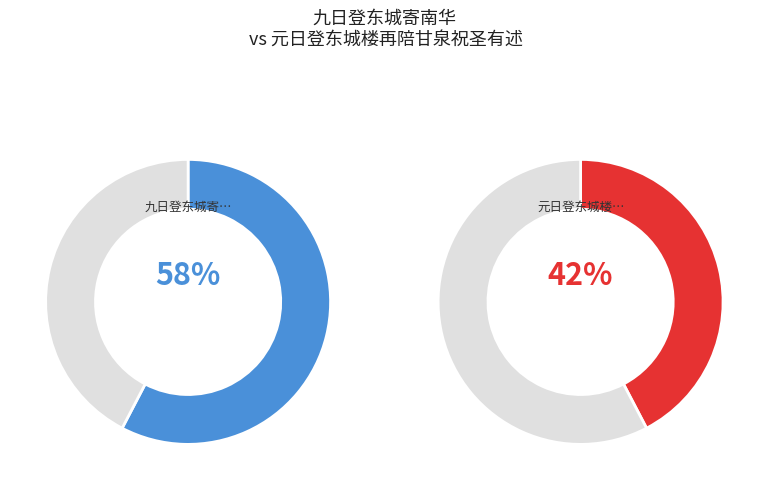

Approximately how many times larger is the value at 元日登东城楼再陪甘泉祝圣有述 compared to 九日登东城寄南华?

0.7